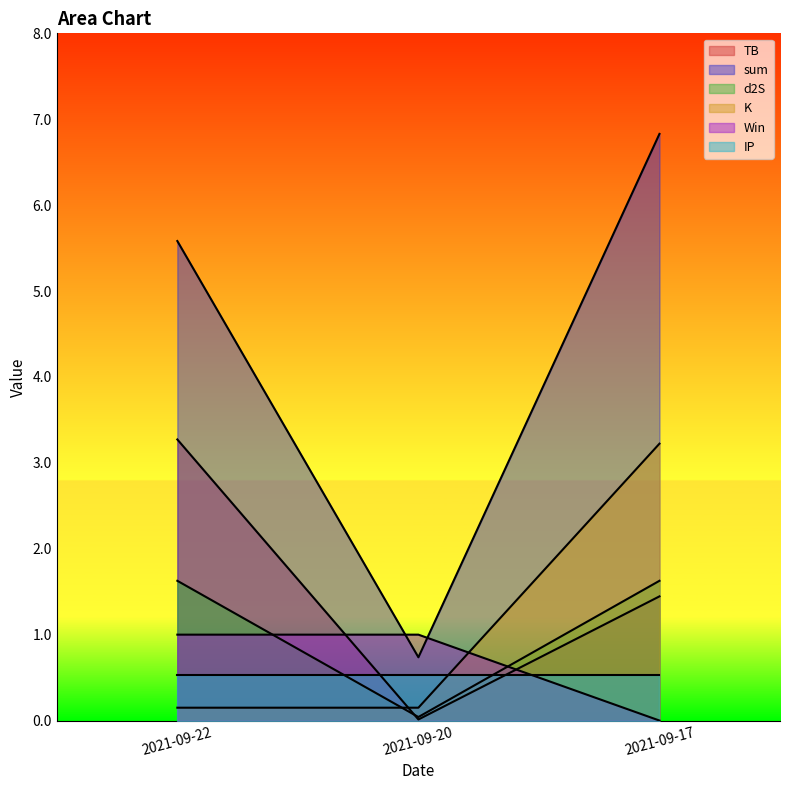

The value of K at 2021-09-17 is 4.5. True or false?

False